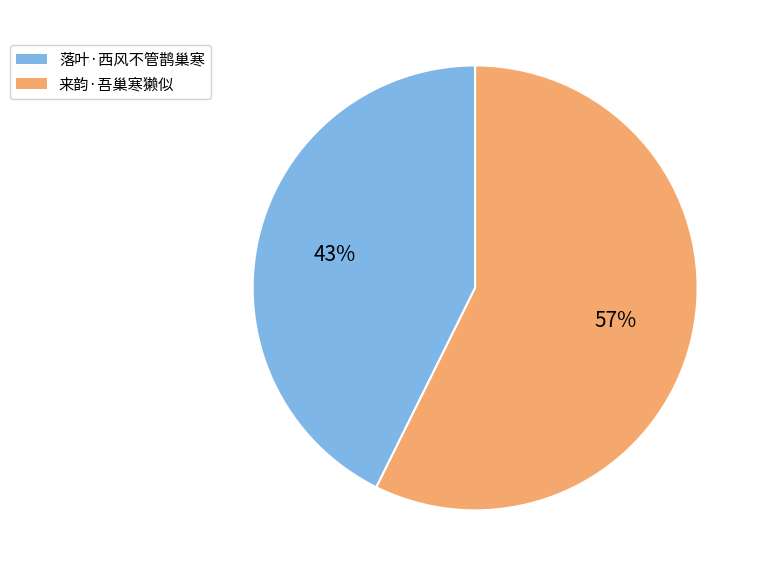

True or false: 来韵·吾巢寒獭似 accounts for 70% of the total.

False